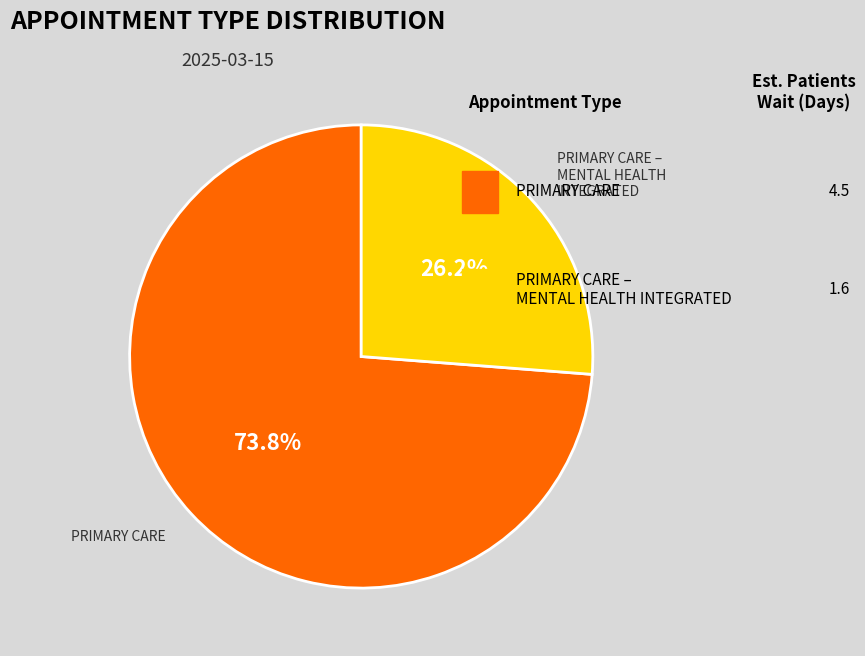

Does any single category account for the majority?

Yes